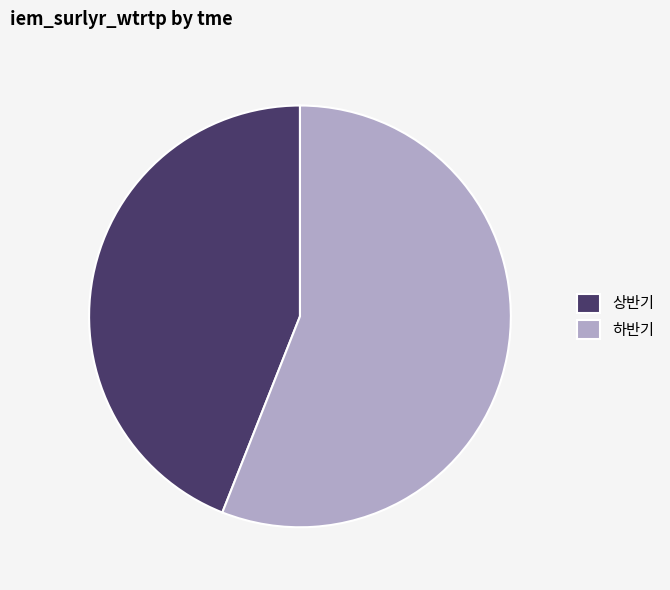

Rank the categories by value from highest to lowest.

하반기, 상반기